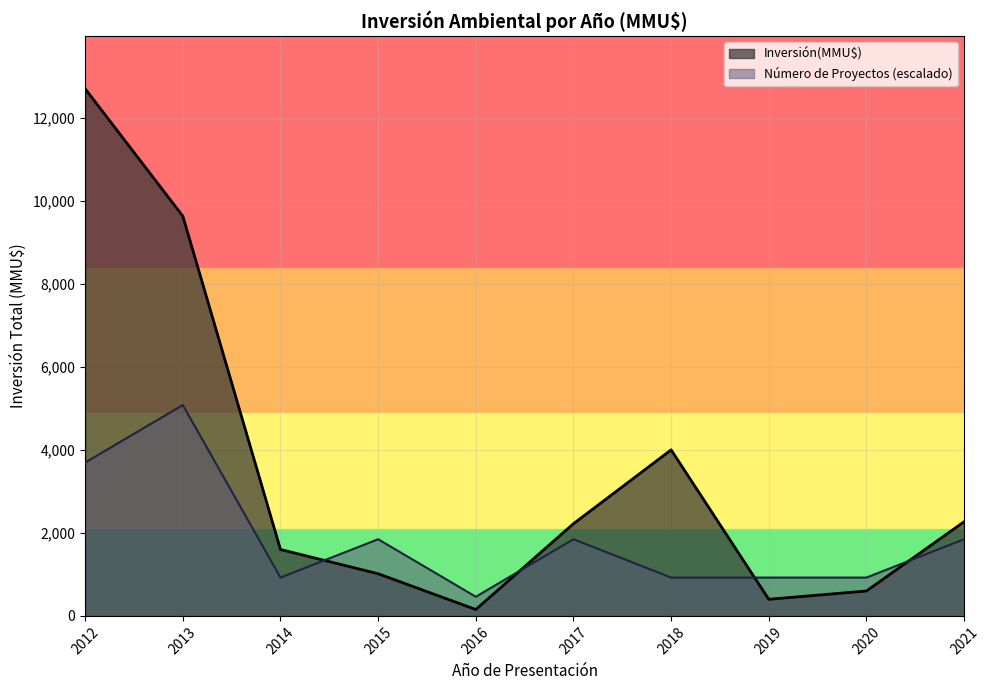

What is the difference between the maximum and minimum values in the Inversión(MMU$) series?

12546.0